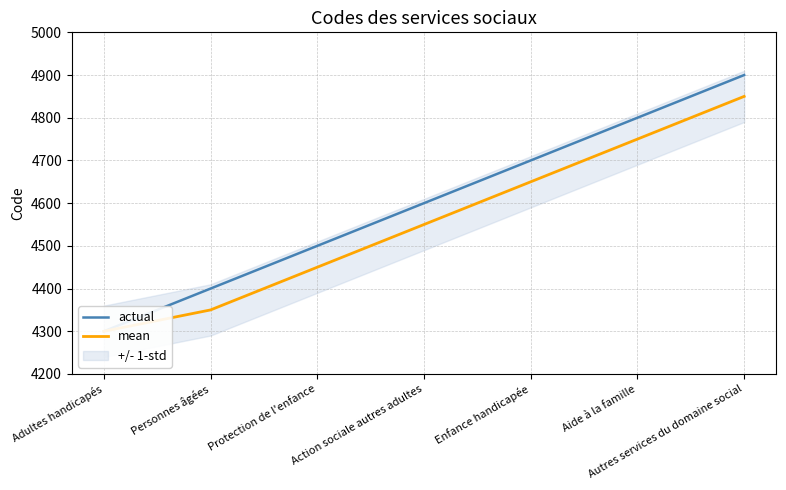

True or false: mean has more than 2 points higher than both neighbors.

False